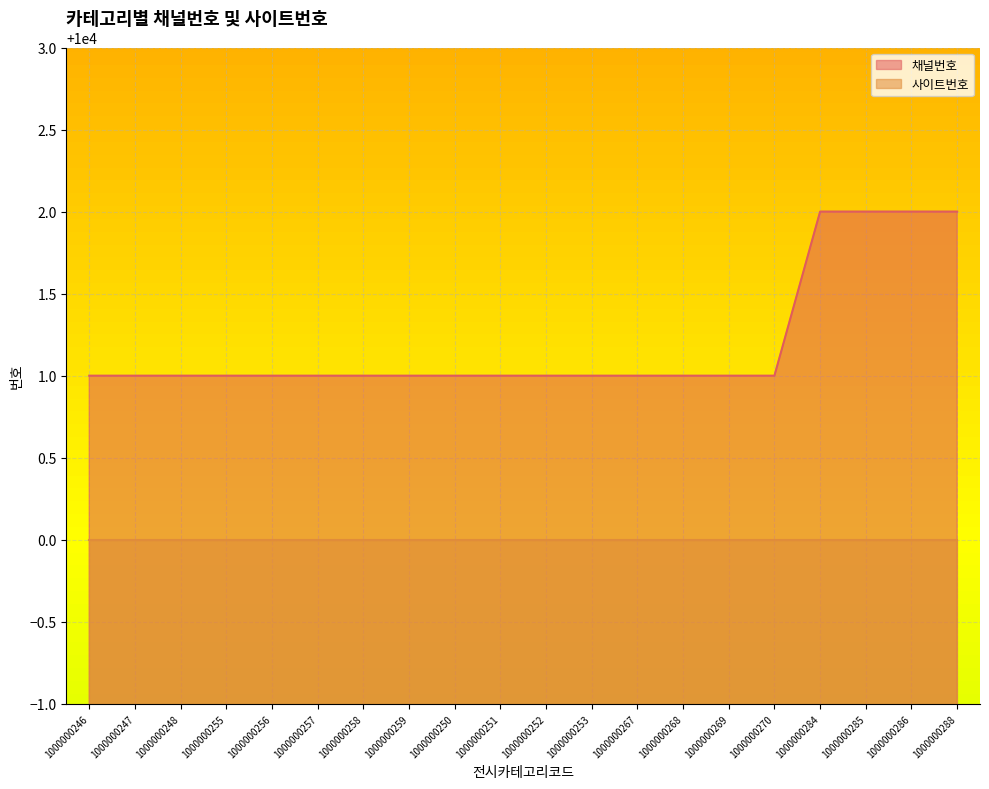

What is the label of the 9th point from the right?

1000000253